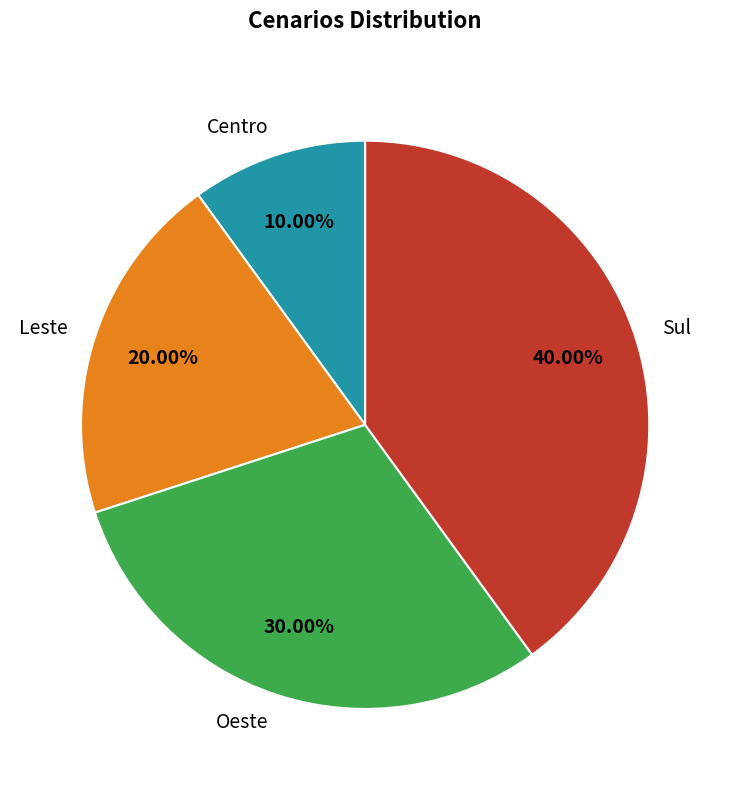

To the nearest percent, what is the average slice percentage?

25%